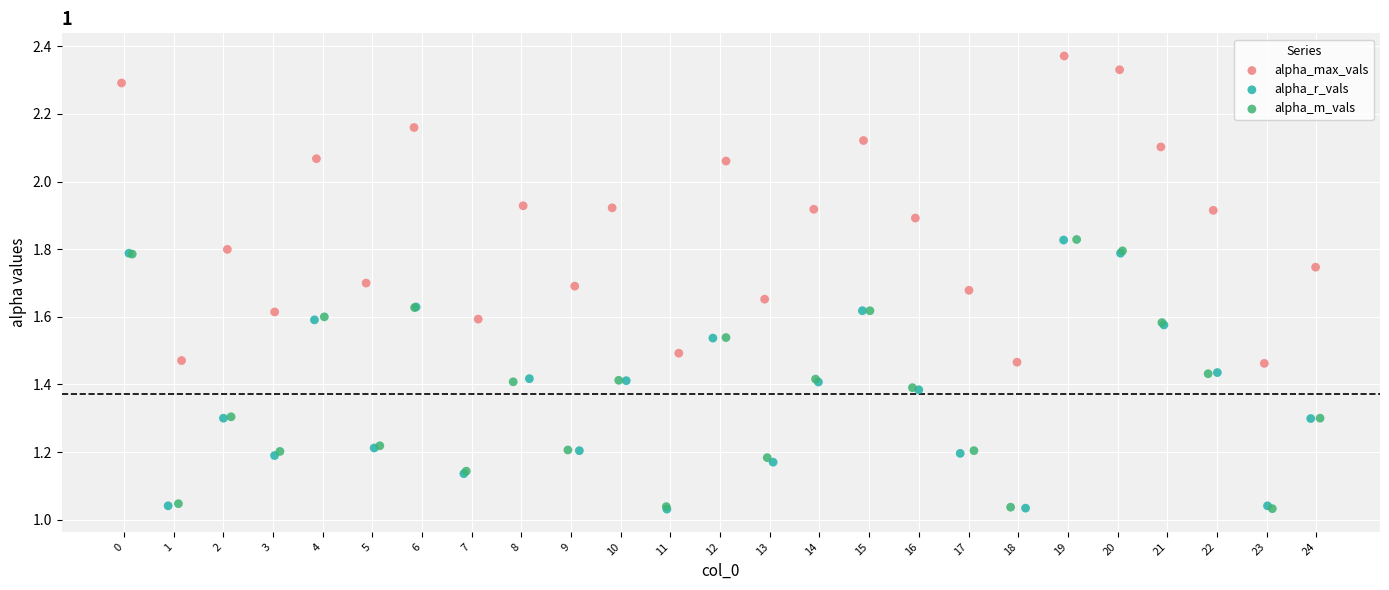

Which series reaches the maximum Y coordinate?

alpha_max_vals